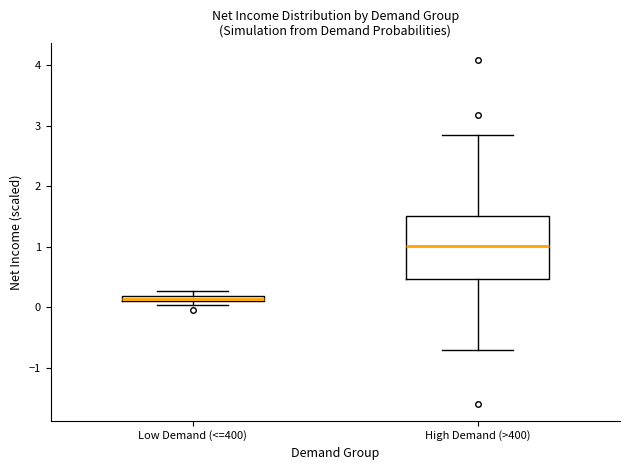

Comparing the boxes themselves (not the whiskers), which one is the tallest?

High Demand (>400)